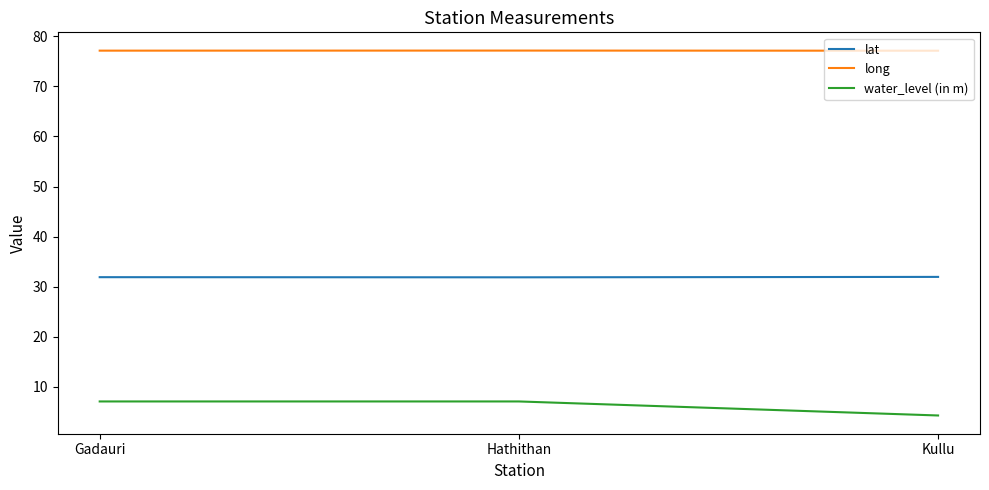

What is the sum of the water_level (in m) values at Gadauri and Kullu?

11.4